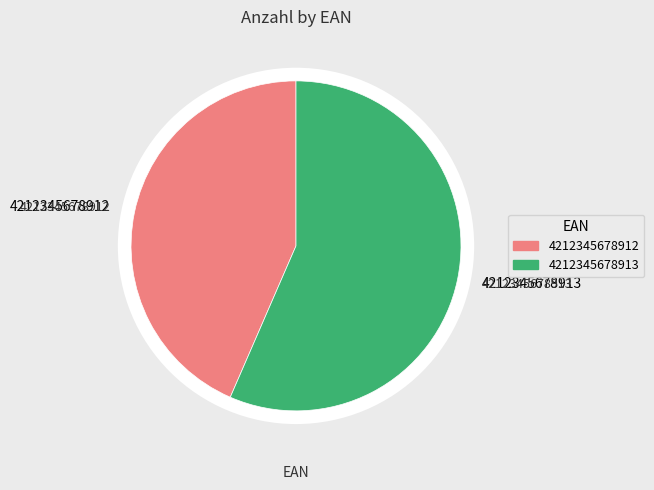

To the nearest percent, what is the difference between the largest and smallest slice percentages?

13%